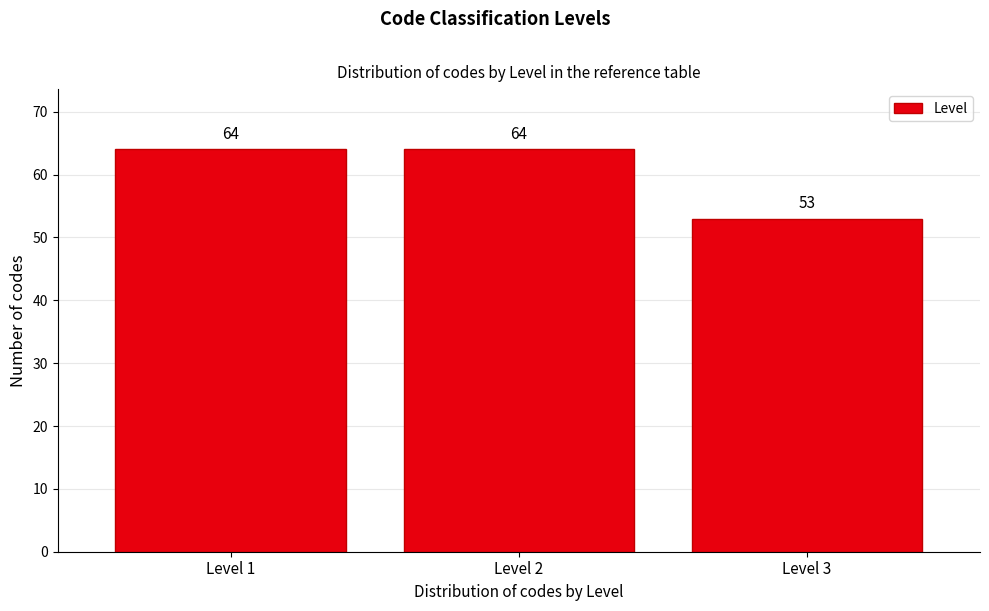

Reading left to right, list all the values displayed in this chart.

Level 1=64	Level 2=64	Level 3=53